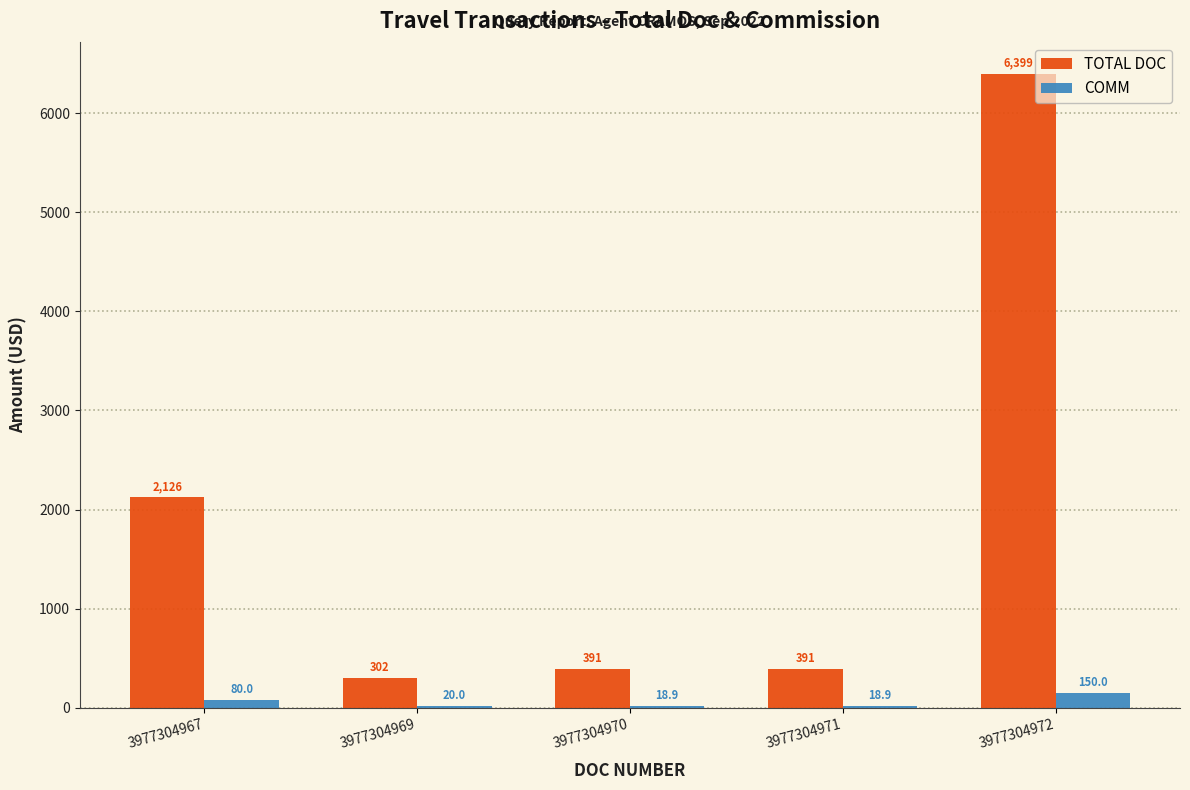

At which category is the sum across all series the highest?

3977304972